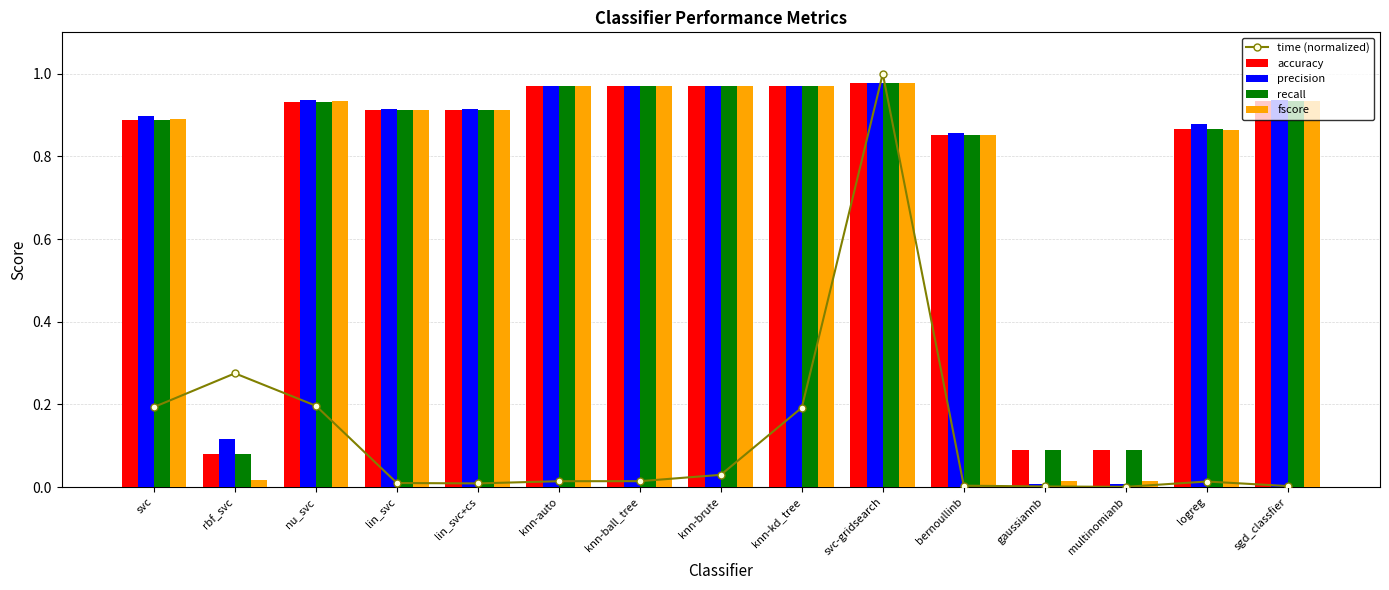

Does the chart contain stacked bars?

No